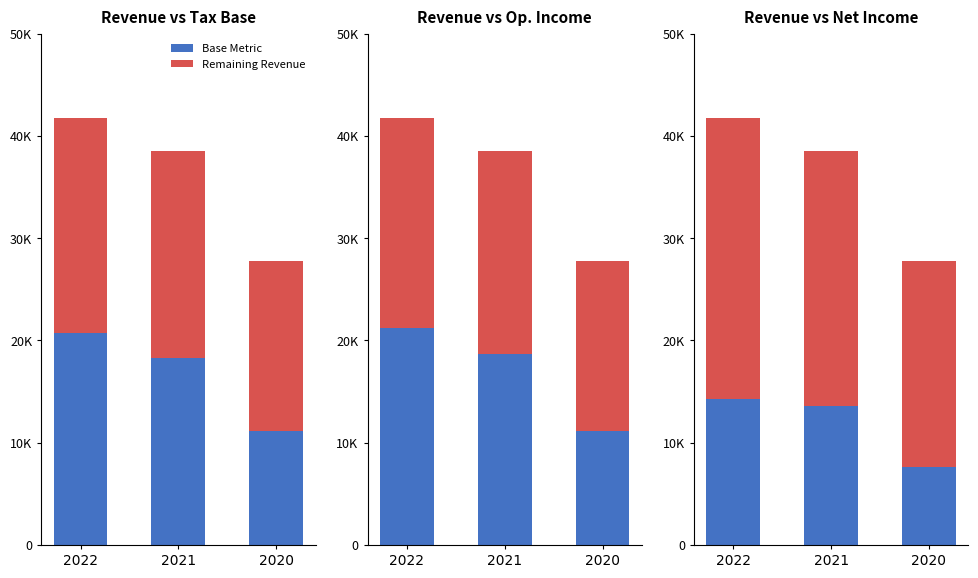

Does the chart contain any negative values?

No